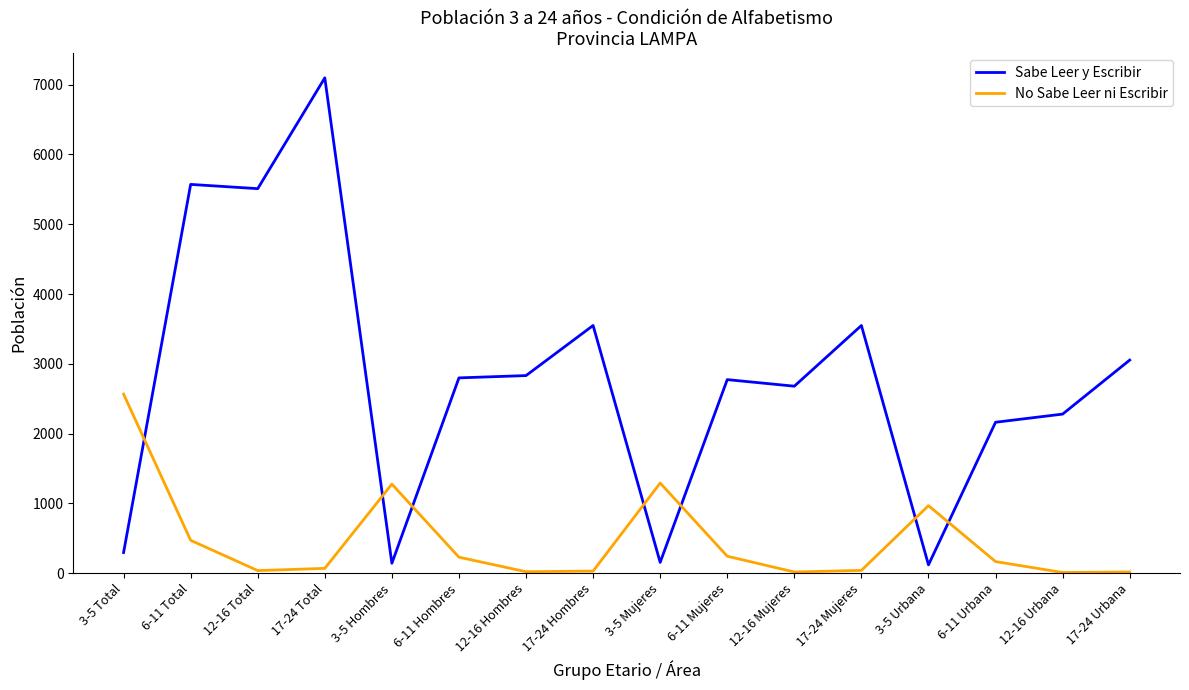

Which series has the largest range (max minus min)?

Sabe Leer y Escribir